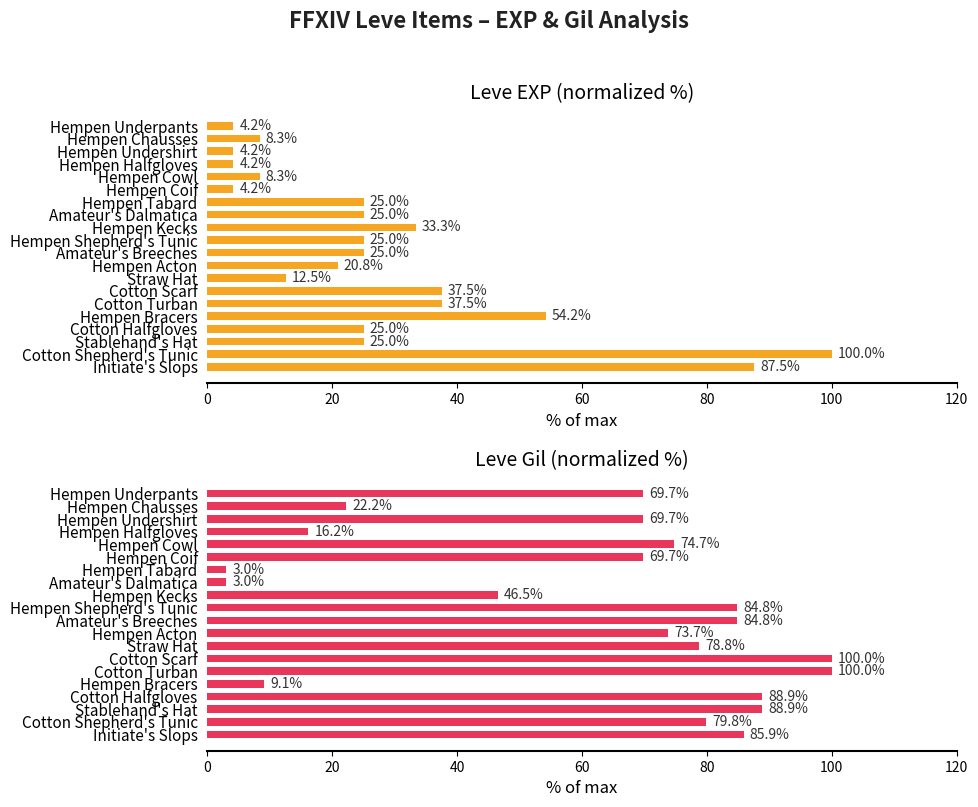

Between Hempen Acton and Hempen Bracers, which is larger?

Hempen Bracers